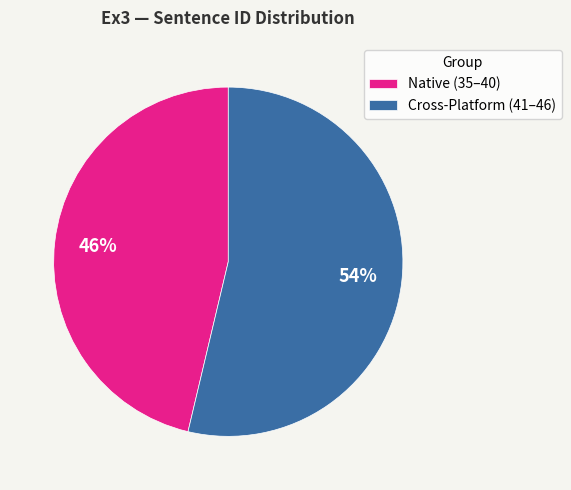

Which slice is the largest?

Cross-Platform (41–46)